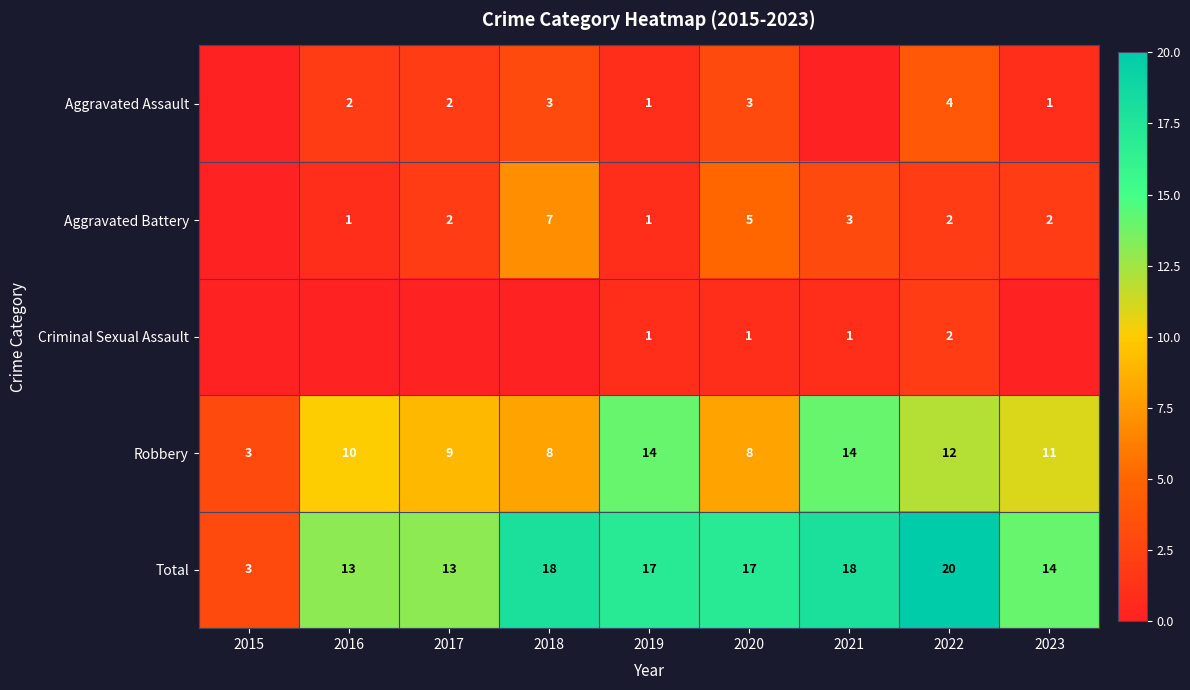

What is the difference between the highest and lowest values at 2018?

18